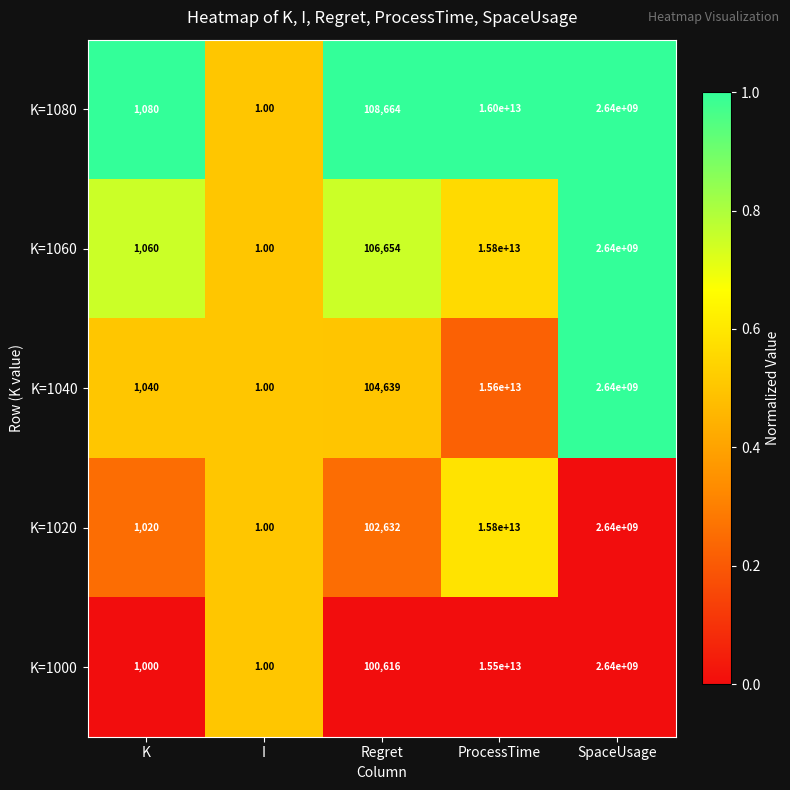

Which series changed the most between K and ProcessTime?

K=1080